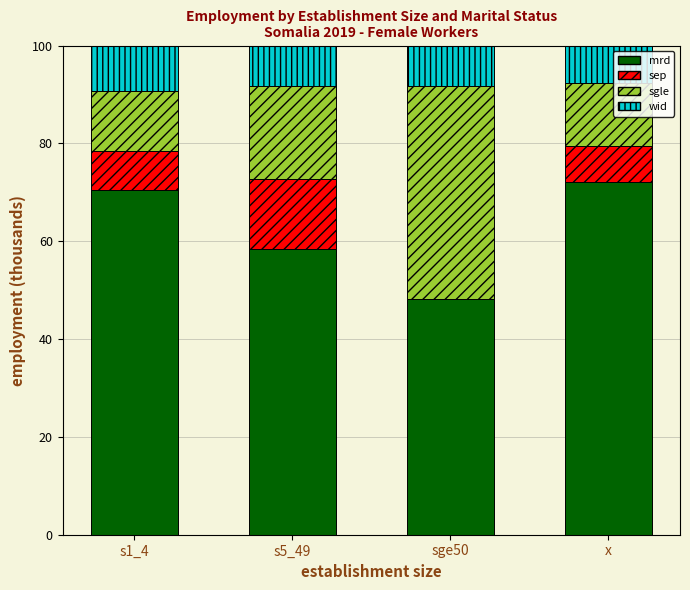

What are all the series names shown in the legend?

mrd, sep, sgle, wid